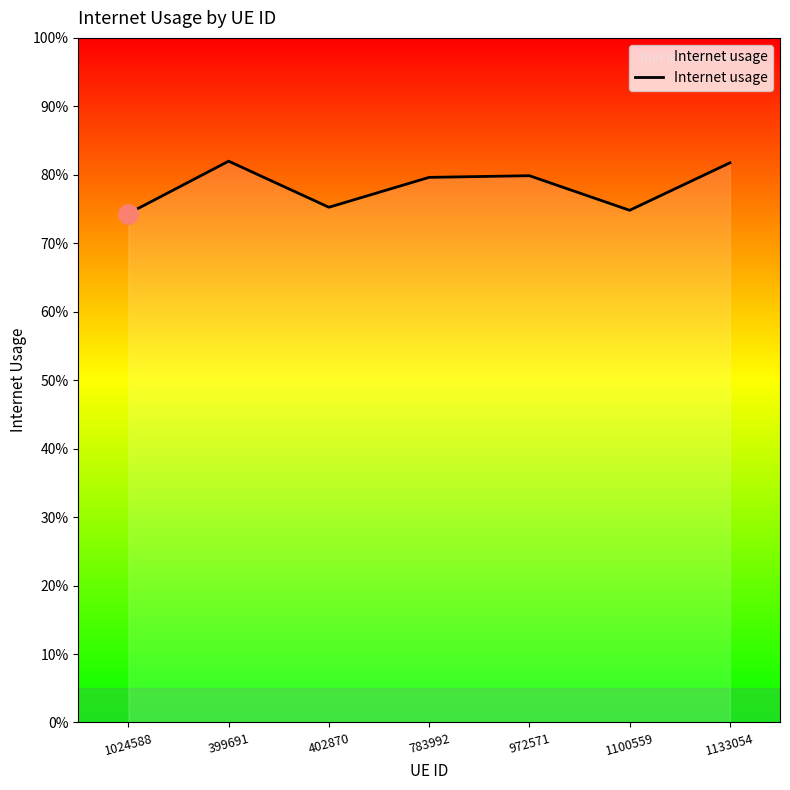

What is the label of the 5th point from the right?

402870